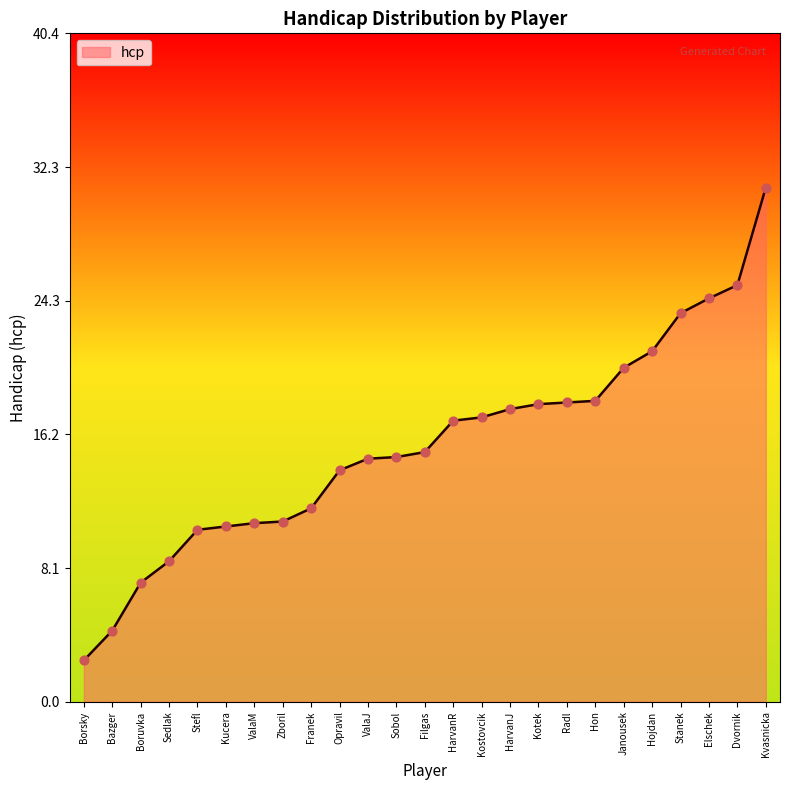

What is the change in value from Bazger to Sedlak?

+4.2